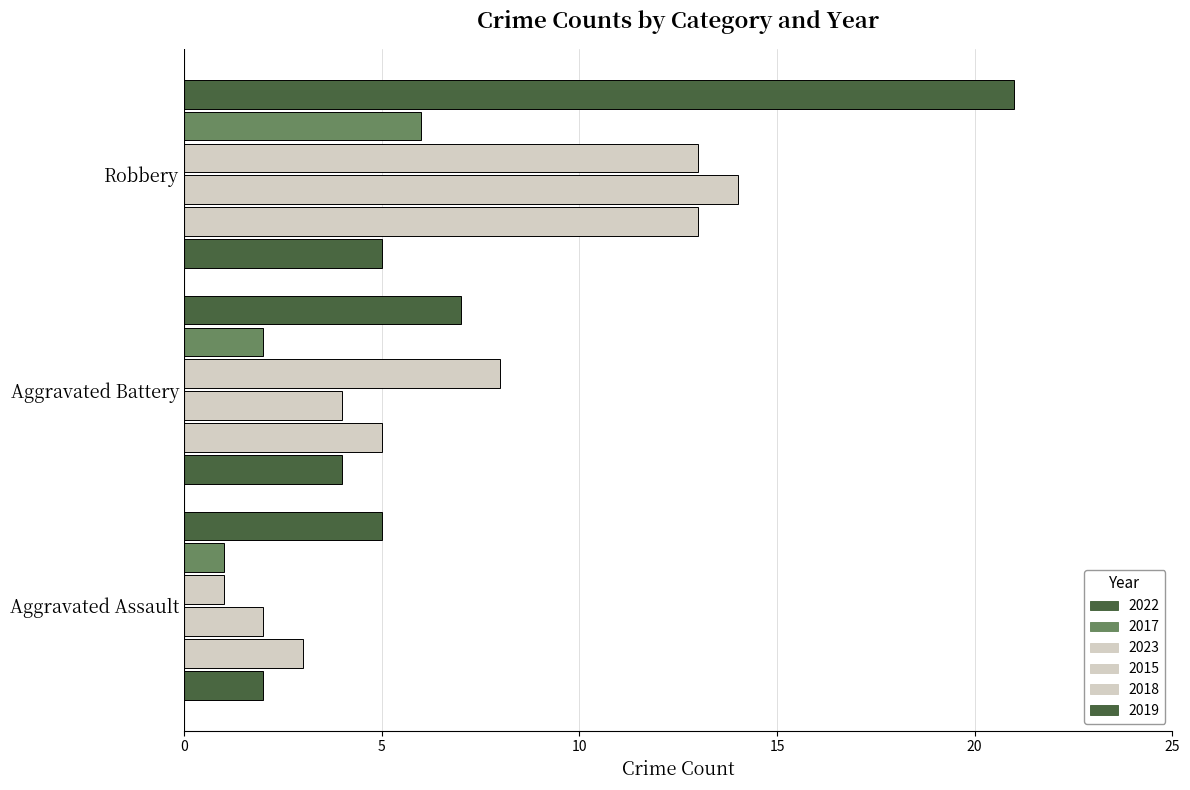

What is the approximate value of 2023 at Aggravated Assault?

1